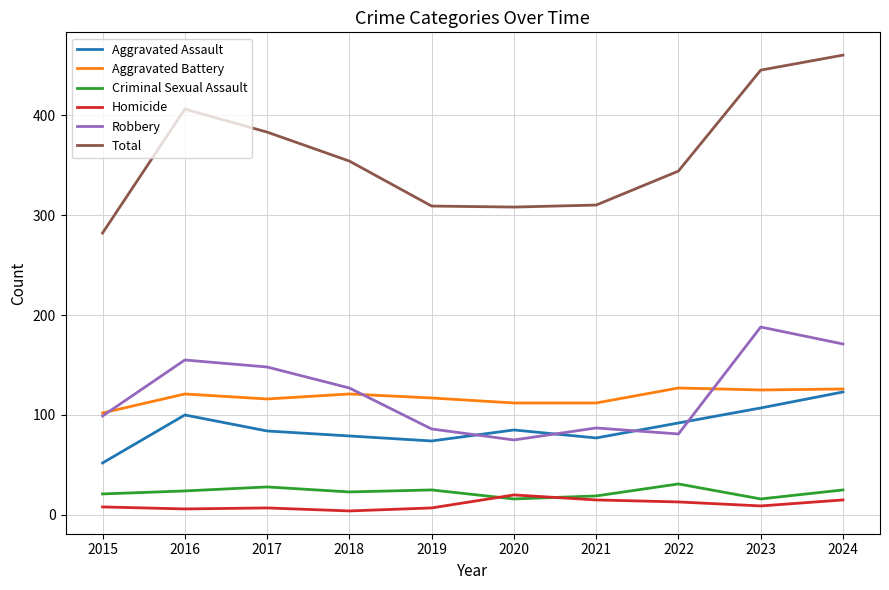

Which category has the highest value across all series?

2024